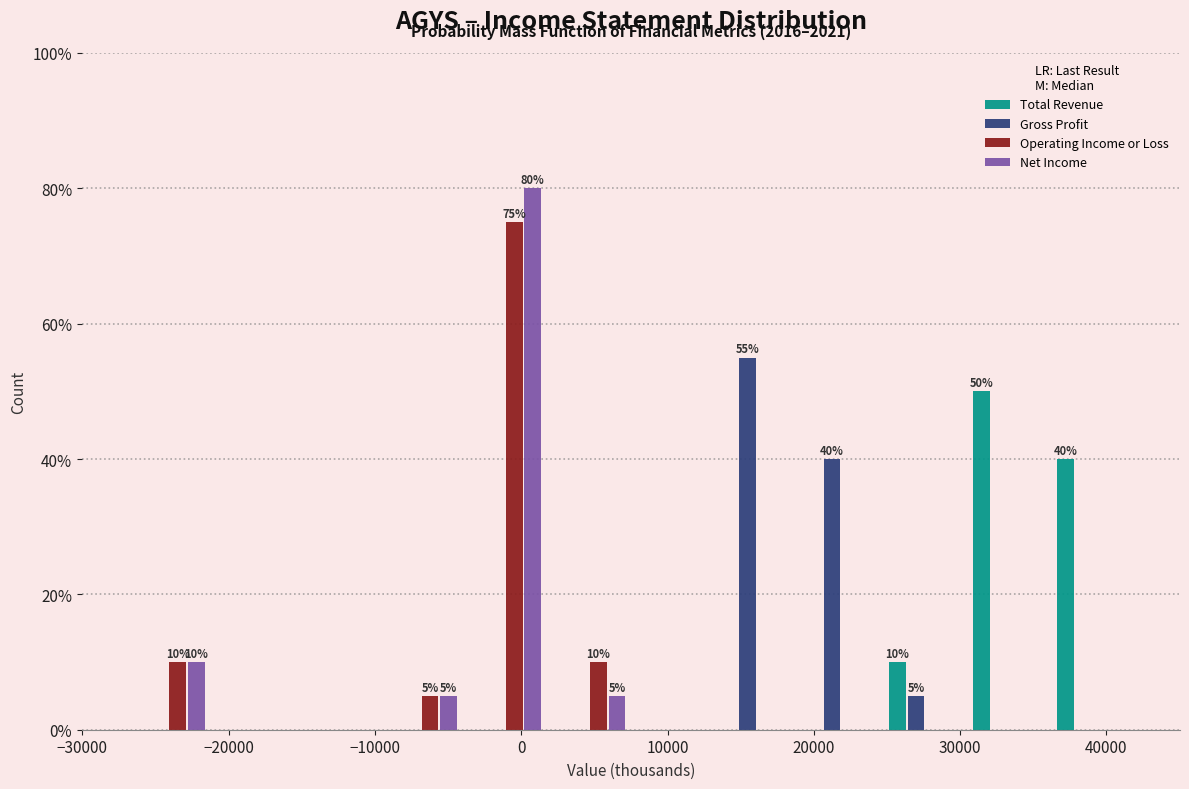

In the Gross Profit series, which range on the x-axis has the tallest bar?

13000 to 19000